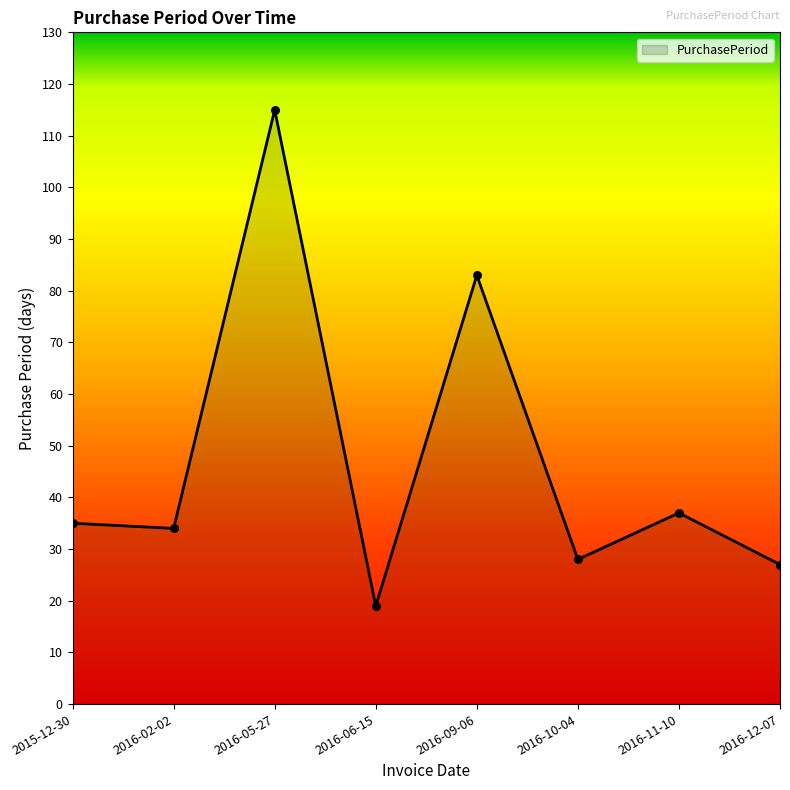

What is the ratio of the value at 2016-05-27 to the value at 2016-06-15?

6.1